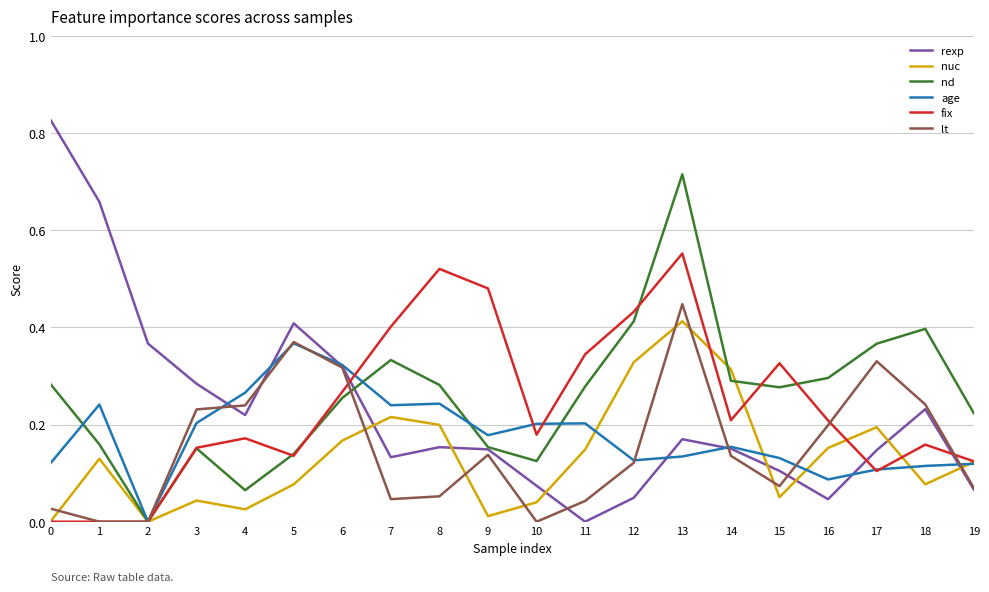

Which series changed the most between 7 and 9?

nuc